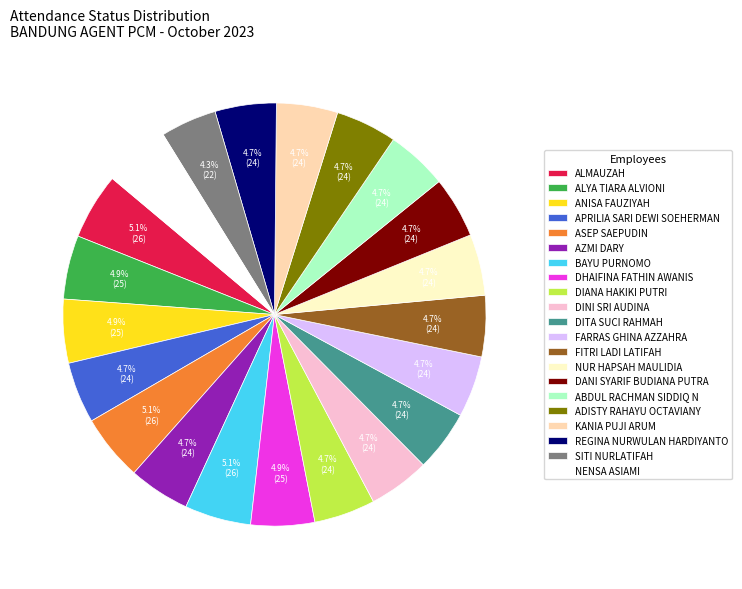

Is FITRI LADI LATIFAH the majority of the pie?

No